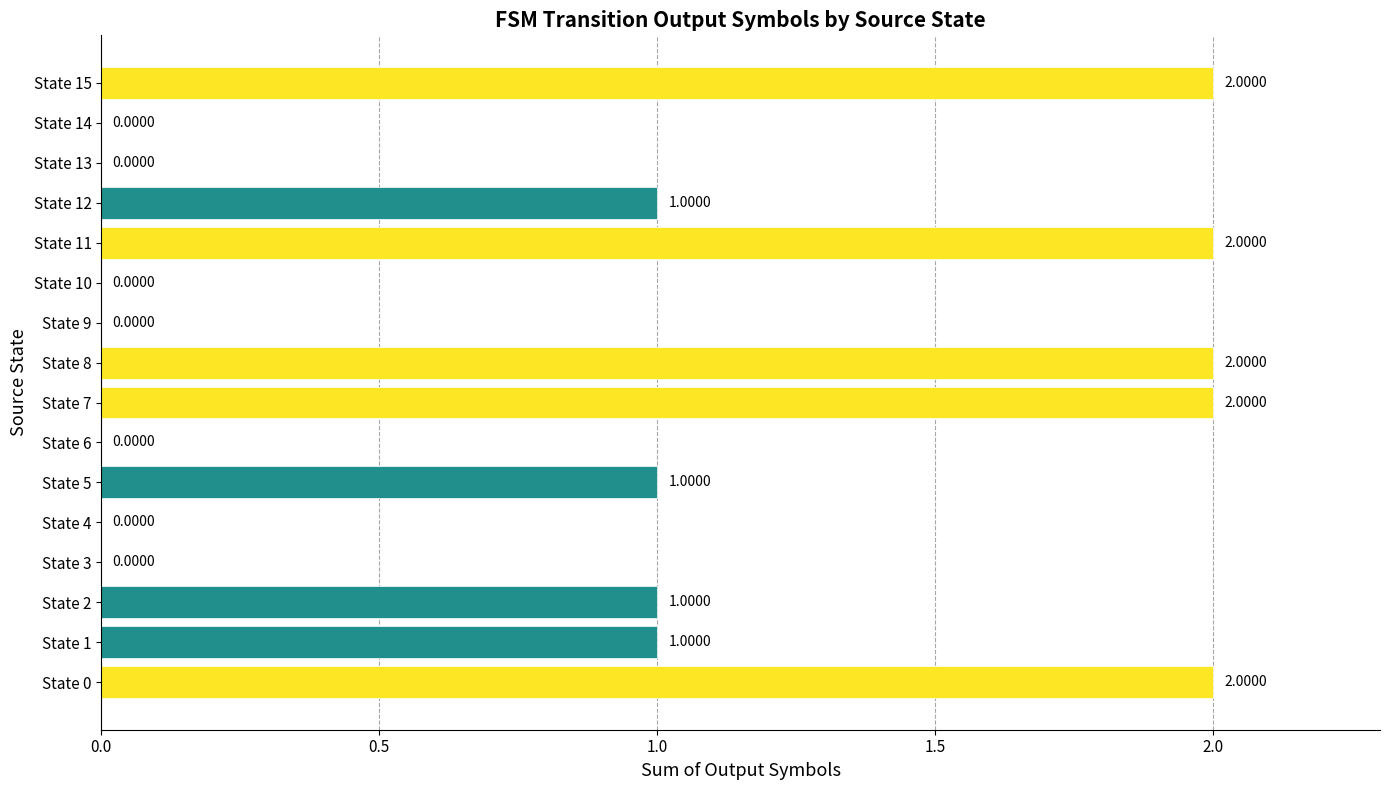

What is the sum of all values?

14